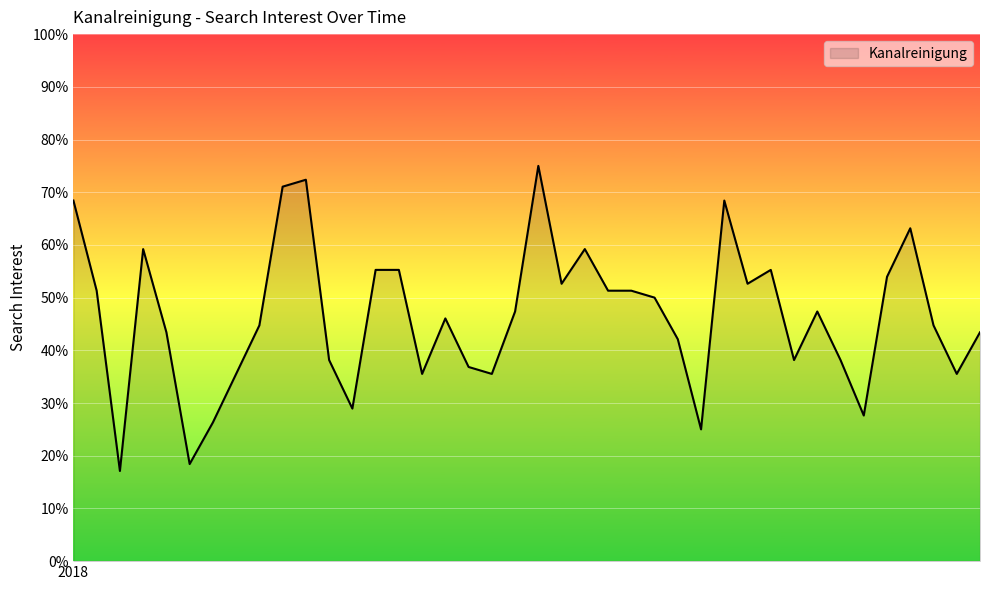

What is the greatest value displayed?

75.0